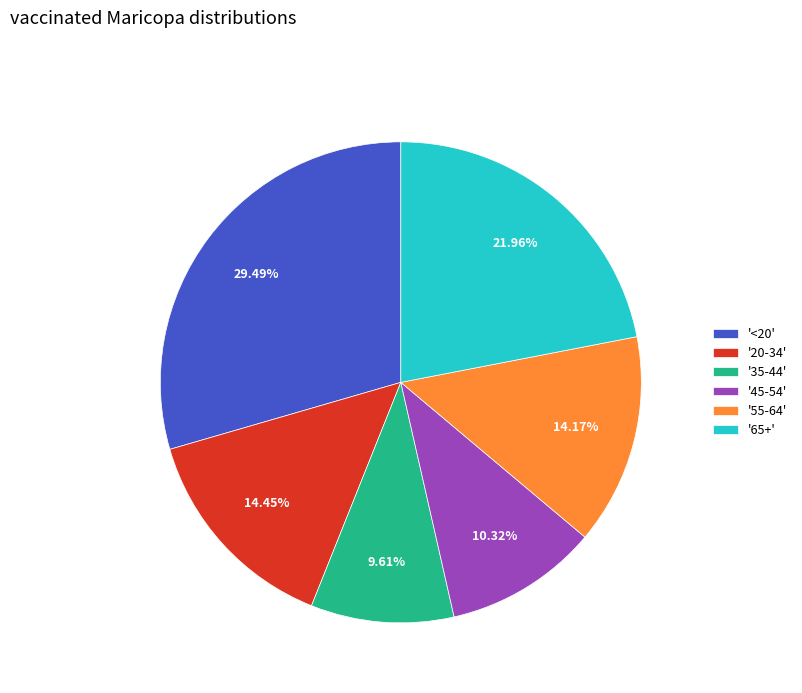

Approximately how many times larger is the value at '45-54' compared to '<20'?

0.3